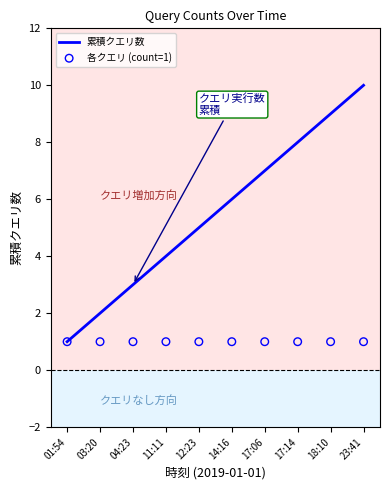

Is the value of 各クエリ (count=1) at 11:11 greater than the value of 累積クエリ数 at 23:41?

No